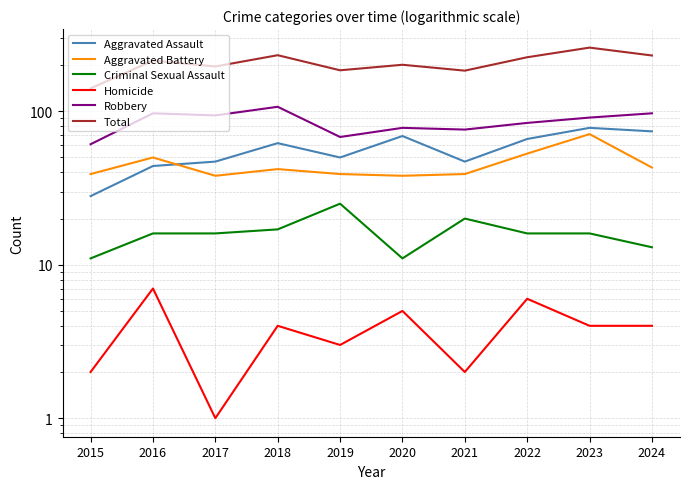

What is the value of the Aggravated Assault point at the 3rd from the left?

47